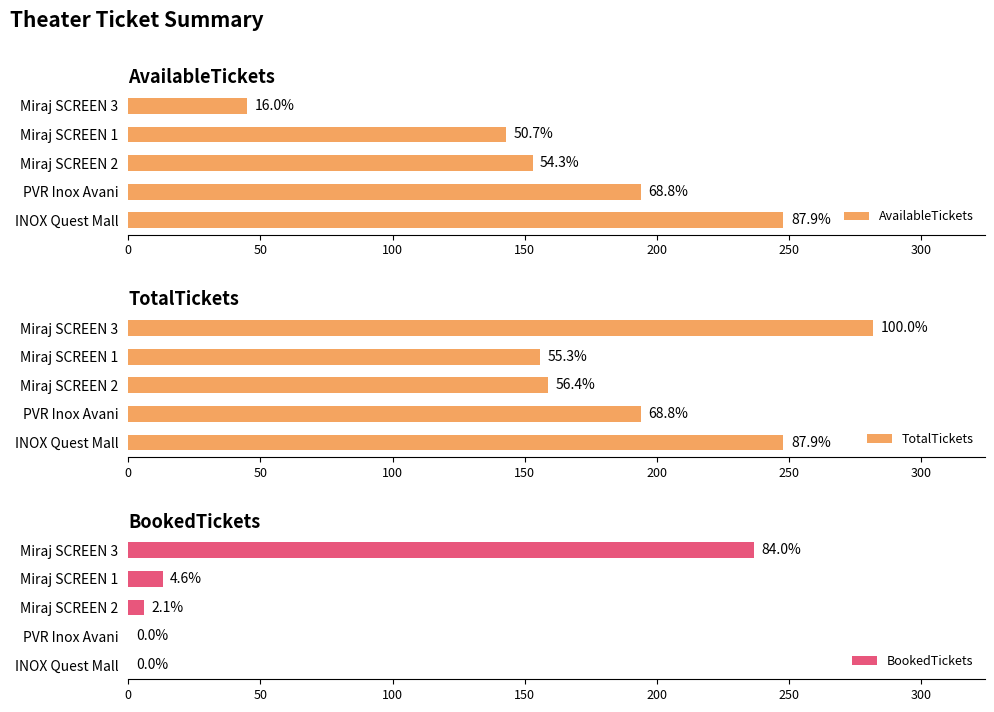

What is the spread (max minus min) of values at Miraj SCREEN 2?

153